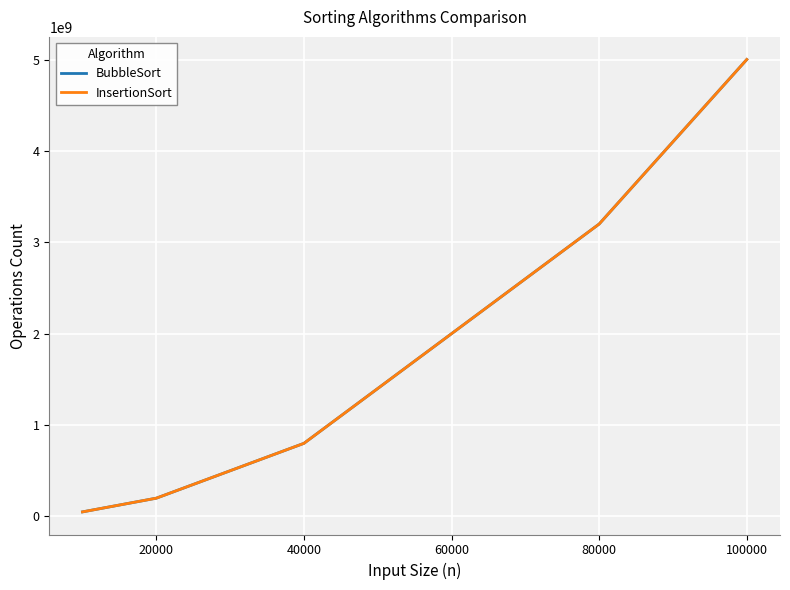

Does the chart have visible grid lines?

Yes